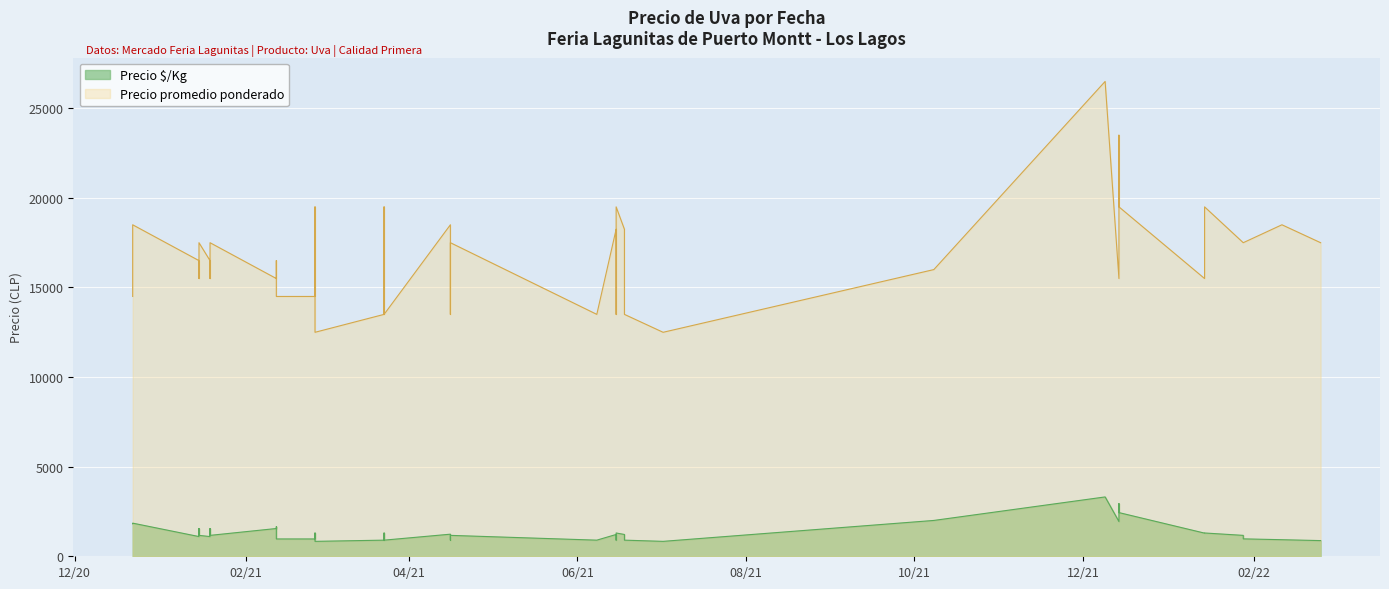

Where is Precio É/Kg nearest to the value 2072?

2021-10-08